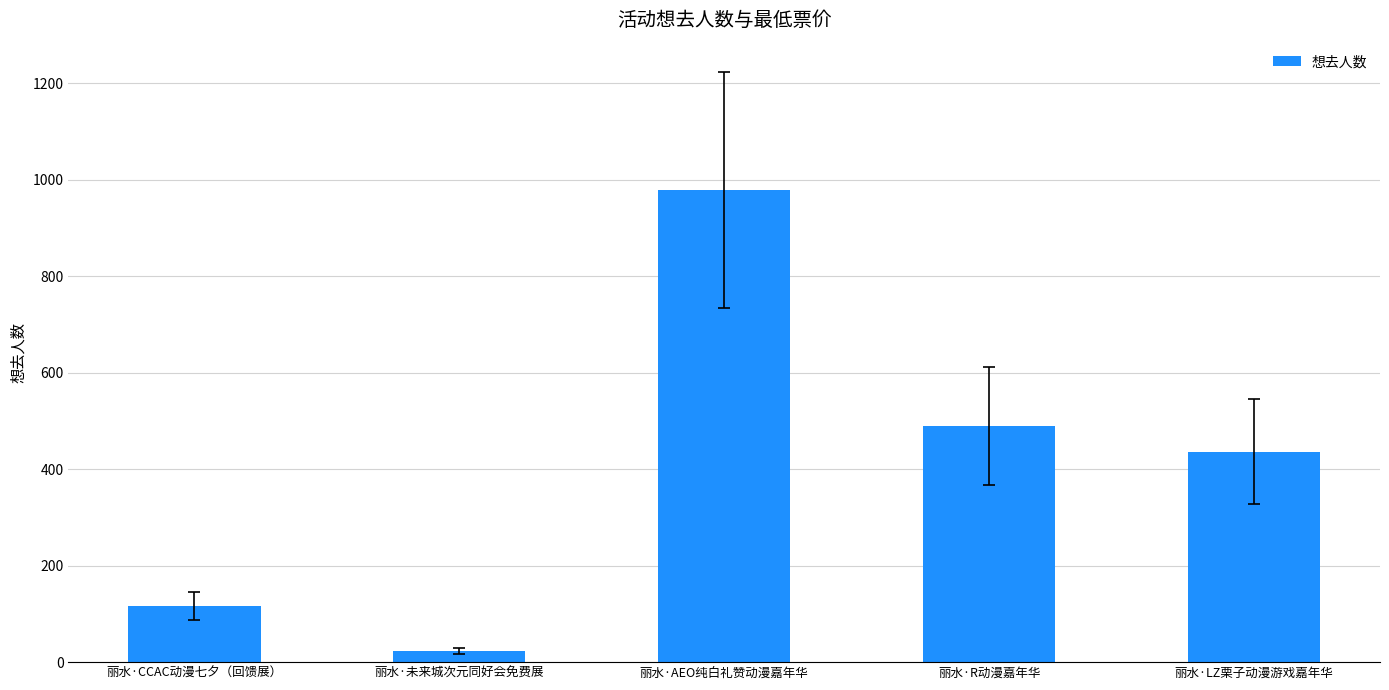

What is the smallest value displayed?

23